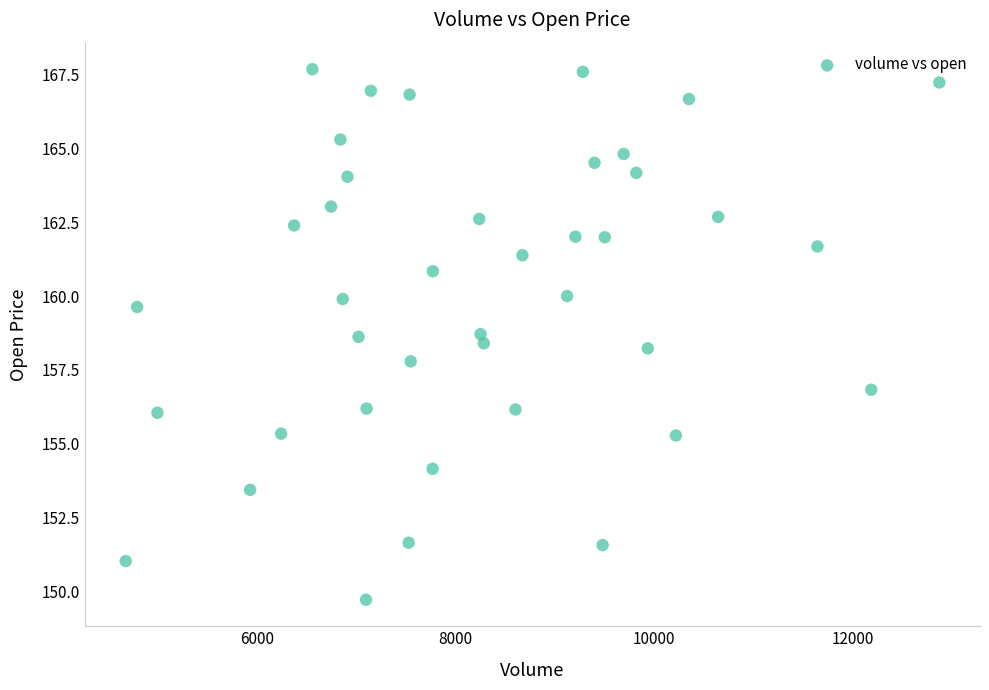

What is the range of X values (max minus min)?

8197.0